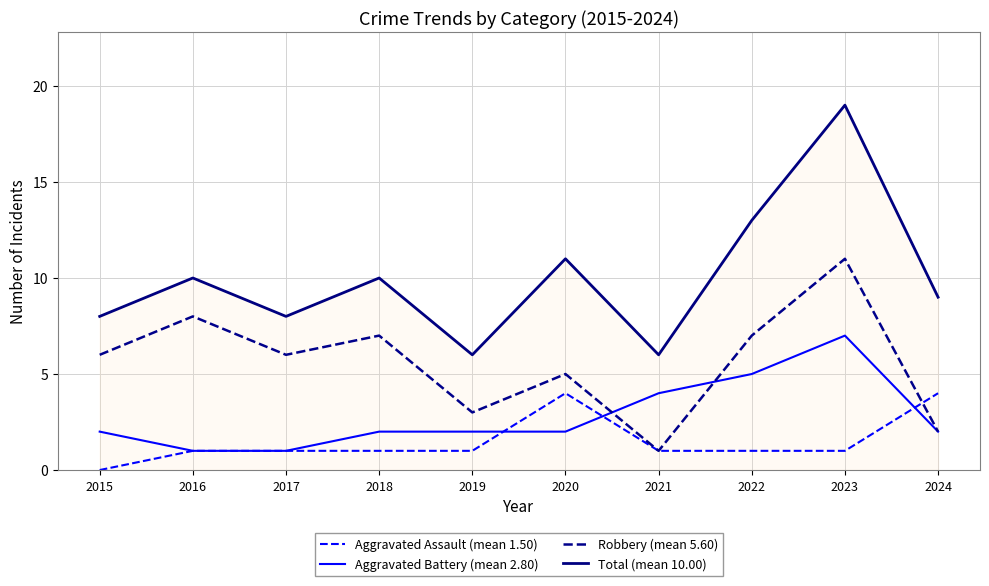

True or false: Robbery (mean 5.60) has more than 0 interior local peaks.

True